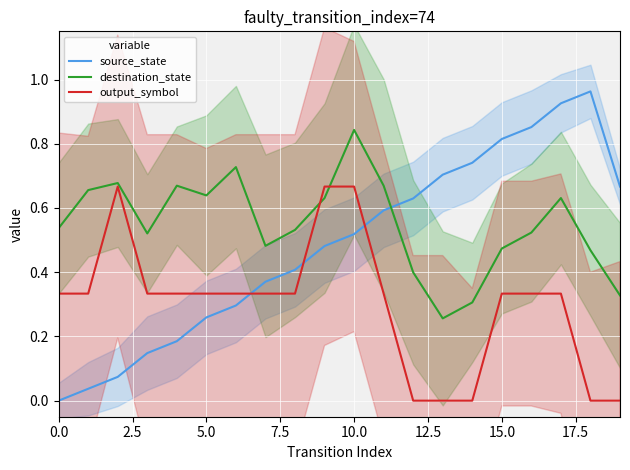

What is the spread (max minus min) of values at 14?

0.7